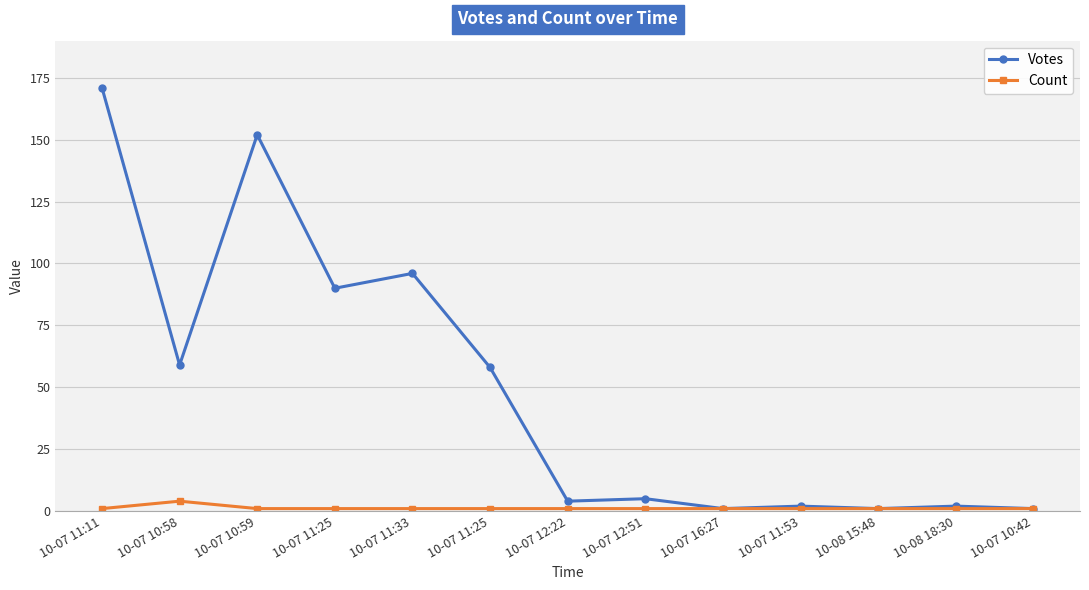

Count the number of categories in the chart.

13